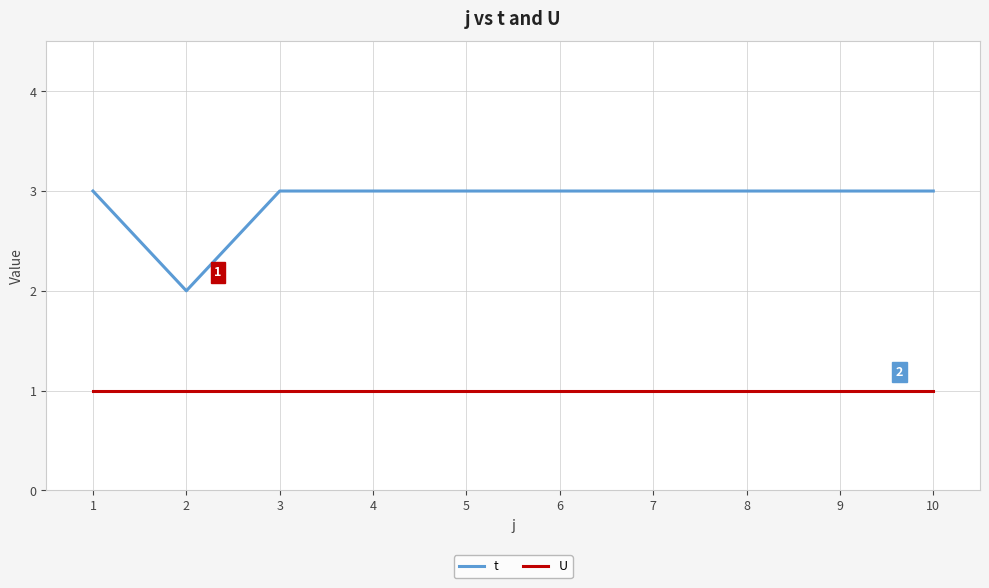

Is it true that U equals 2 at 1?

False